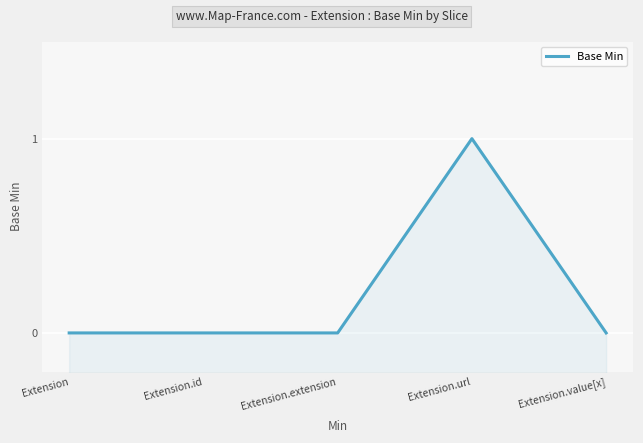

What is the label of the 5th point from the right?

Extension